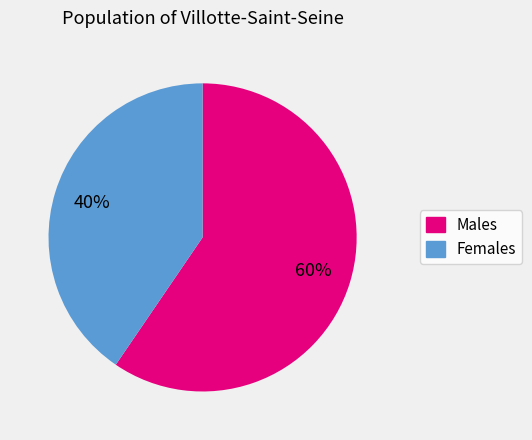

Is there a majority slice in this chart?

Yes